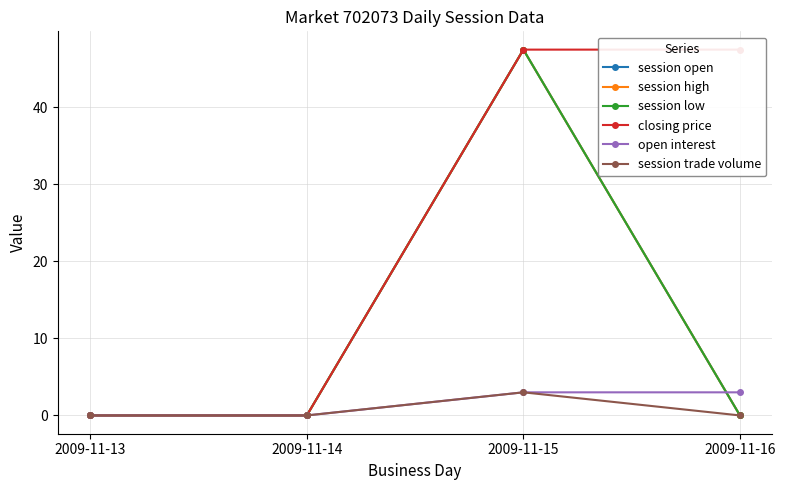

How many interior local peaks does the session trade volume series have?

1